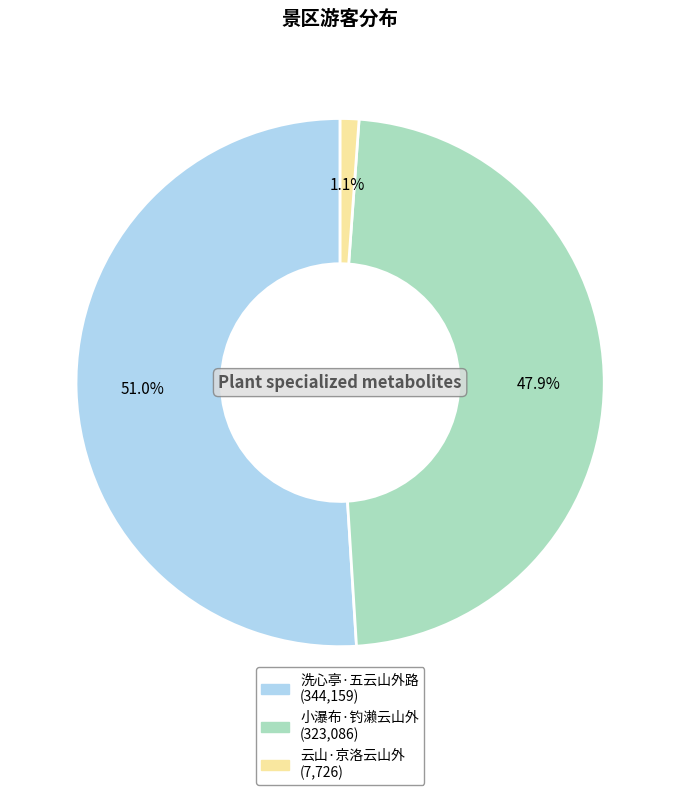

Approximately how many times larger is the value at 洗心亭·五云山外路 compared to 小瀑布·钓濑云山外?

1.1